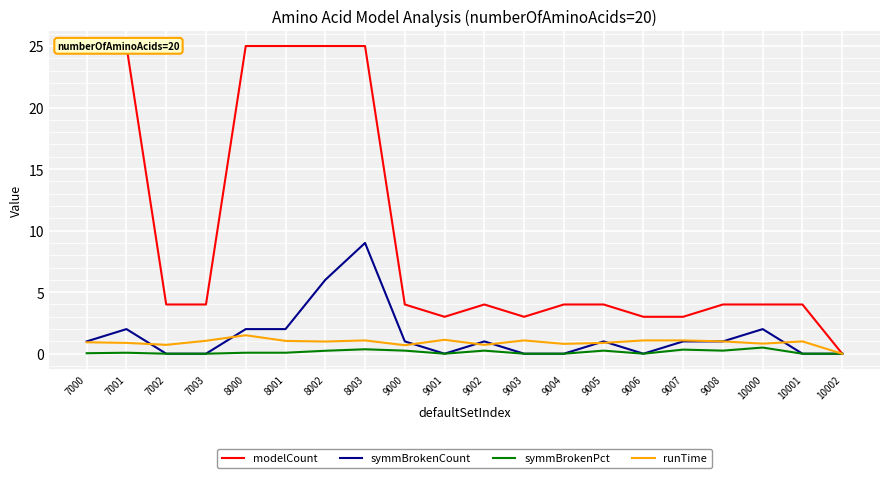

True or false: runTime and modelCount intersect in this chart.

False